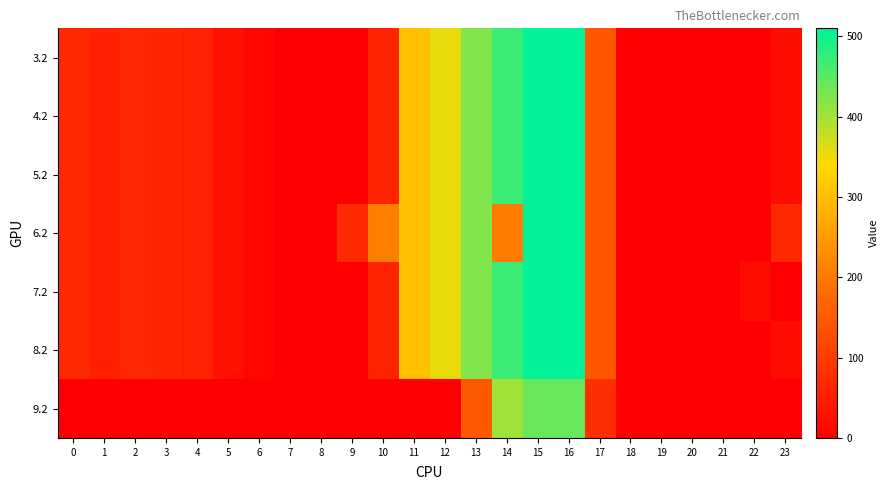

Which category has the lowest value across all series?

7